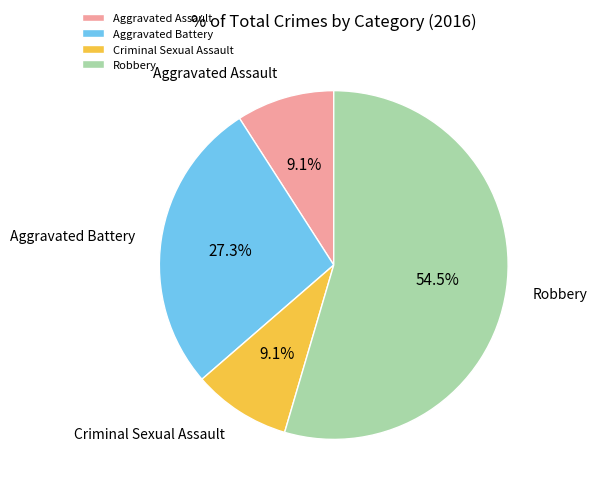

Is it true that Criminal Sexual Assault is 9% of the pie?

True